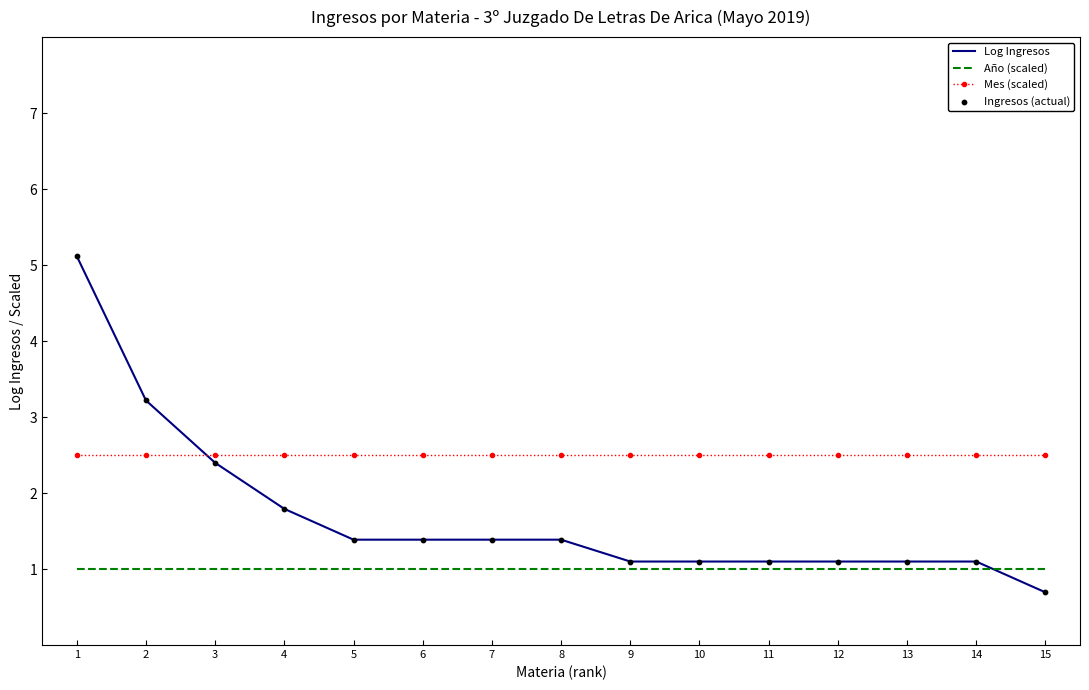

What is the difference between the highest and lowest values at 14?

1.5